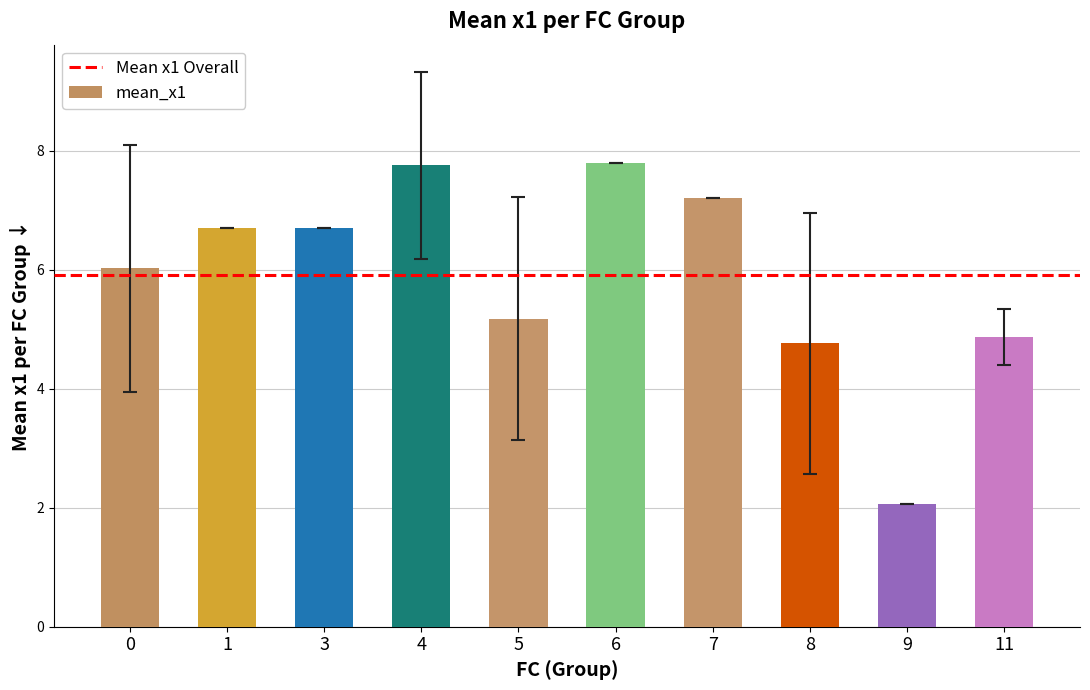

What is the change in value from 3 to 4?

+1.0